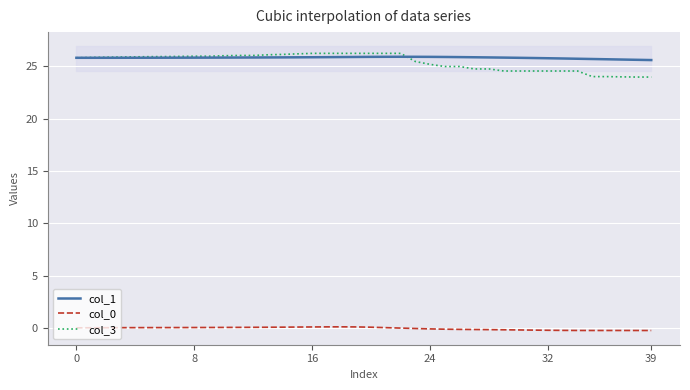

True or false: col_1 has a value of 25.9 at 20.

True